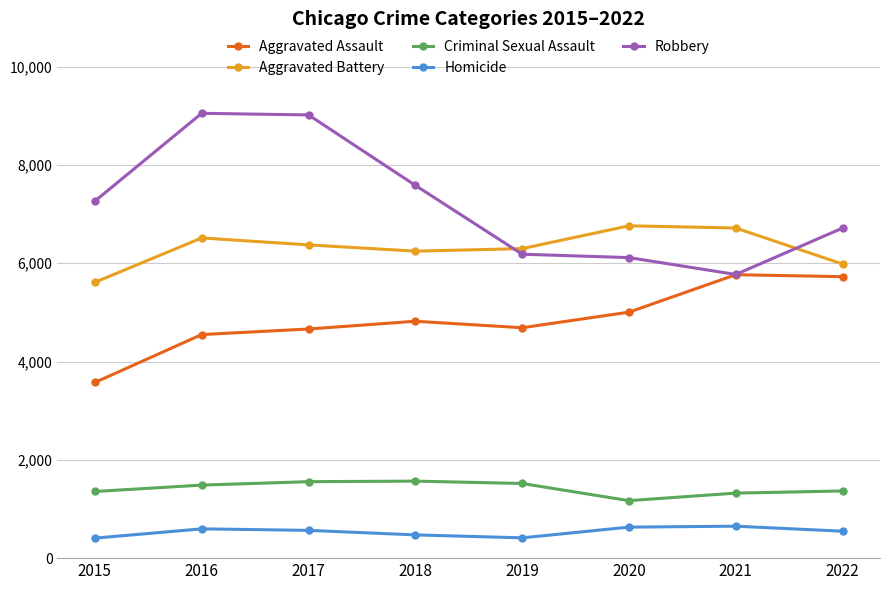

Which series has the widest spread of values?

Robbery